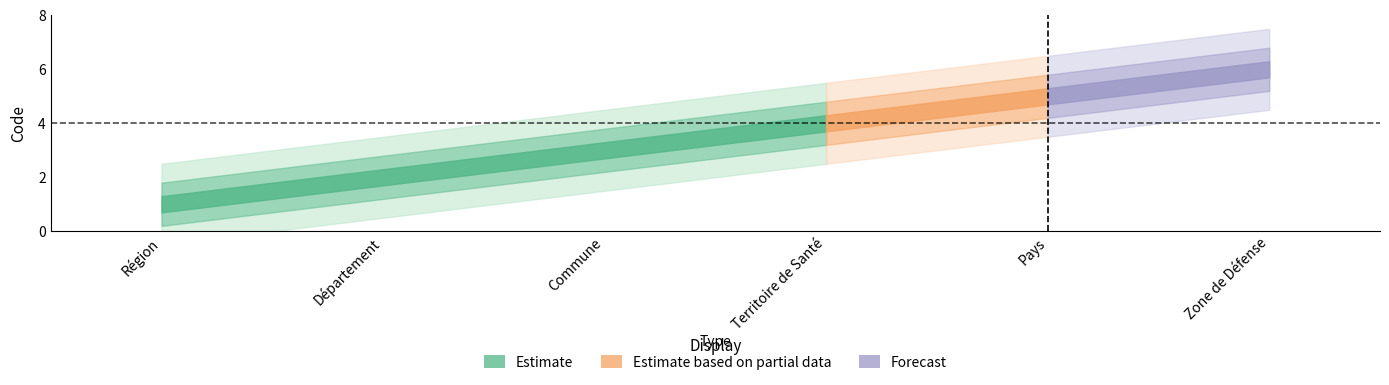

Between Zone de Défense and Région, which is larger?

Zone de Défense